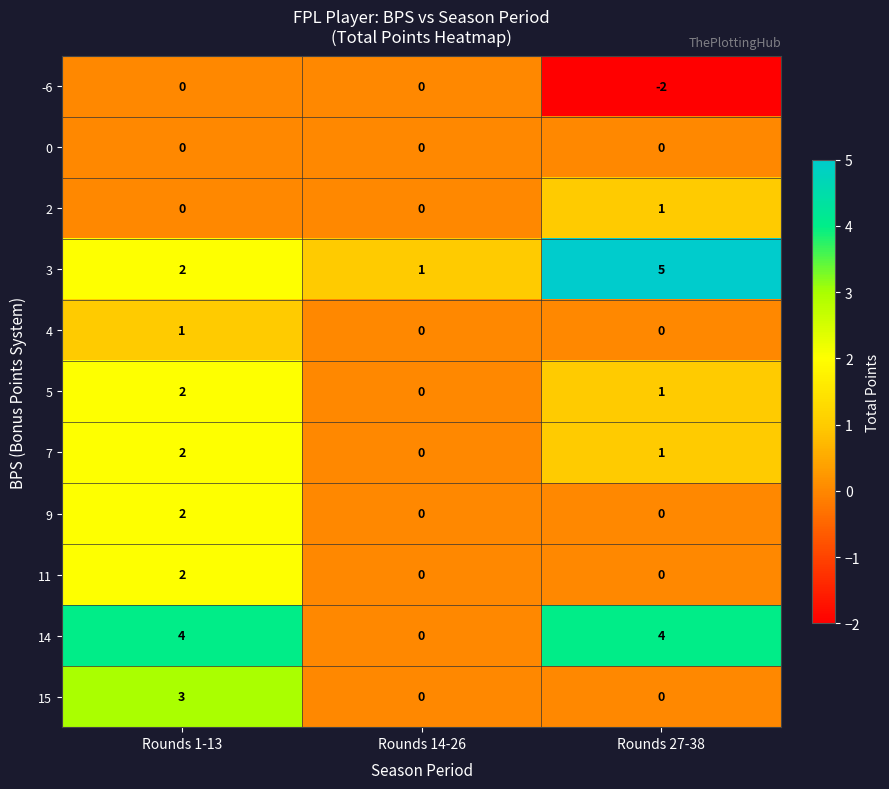

What is the spread (max minus min) of values at Rounds 1-13?

4